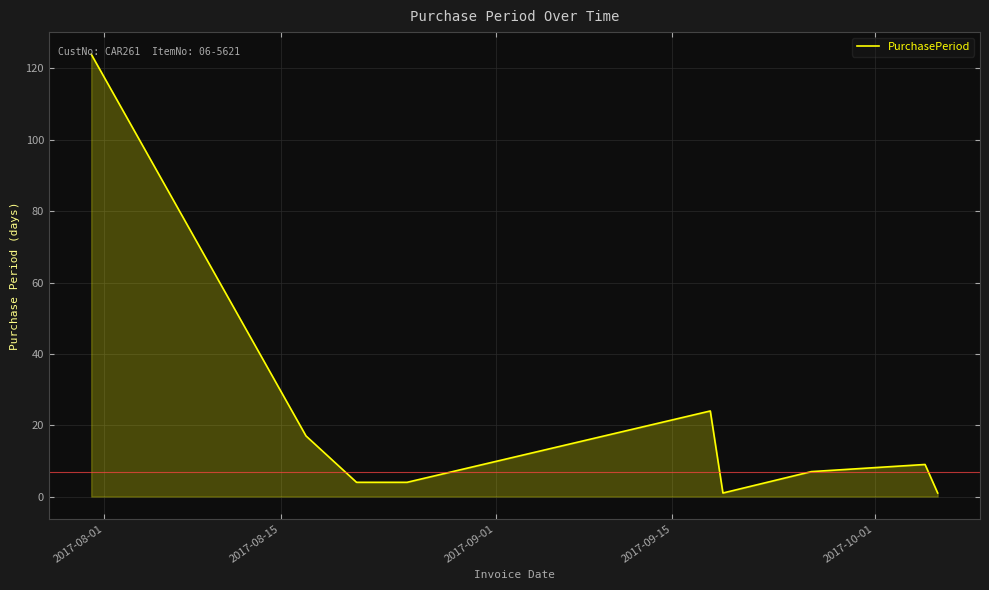

What is the maximum value shown in the chart?

124